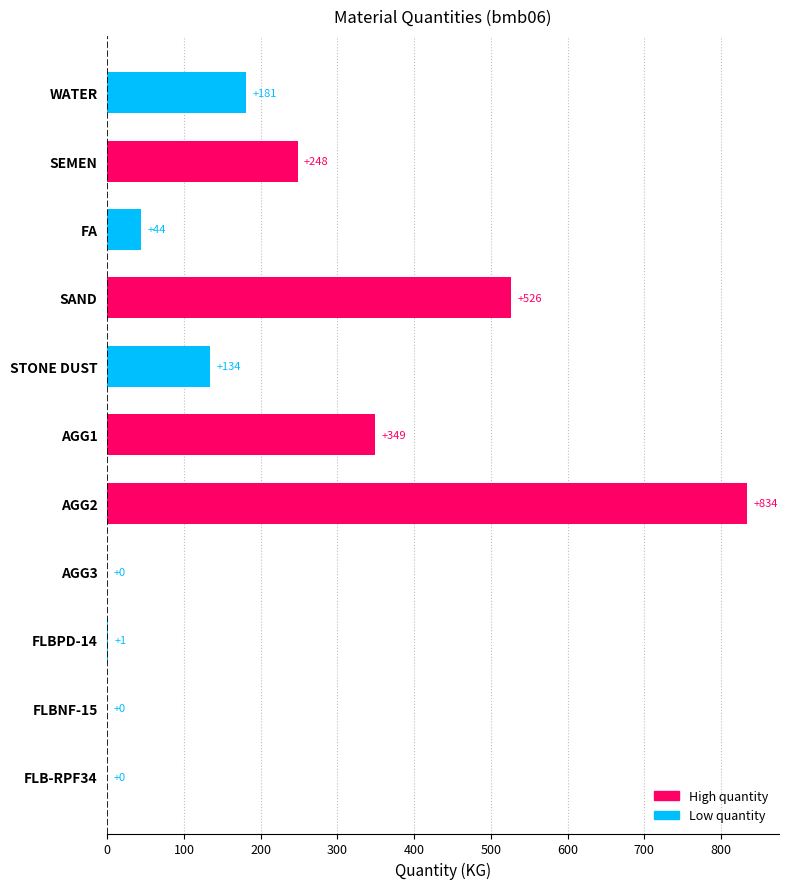

How many series are shown in this chart?

1